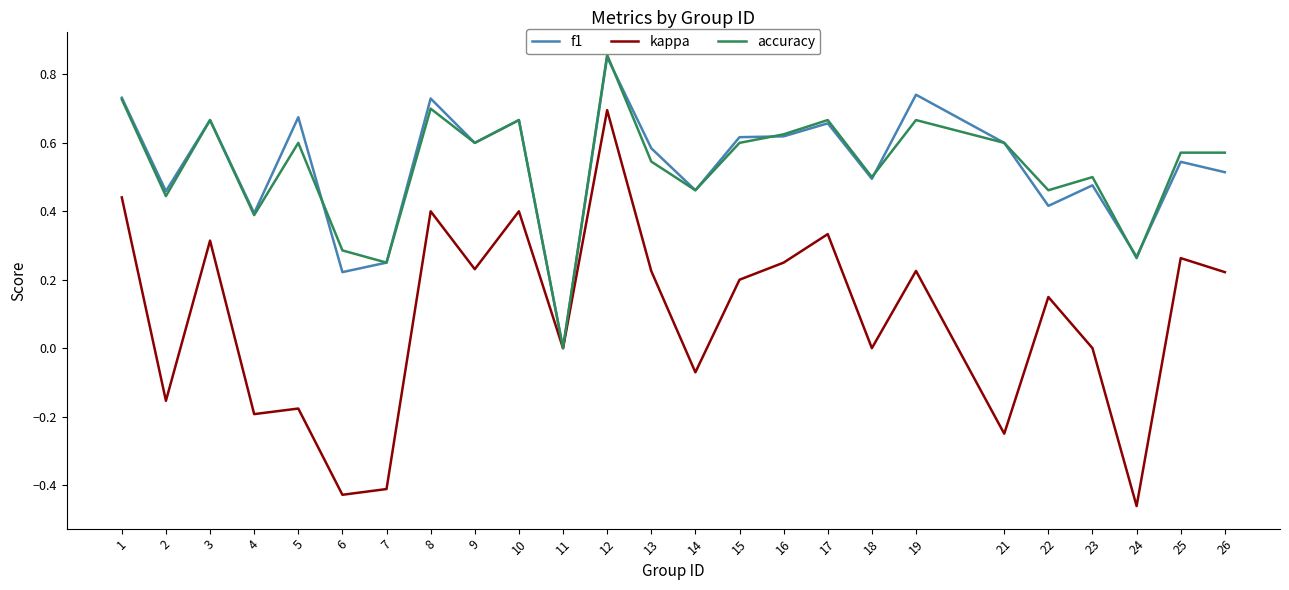

At which label does kappa first exceed 0?

1